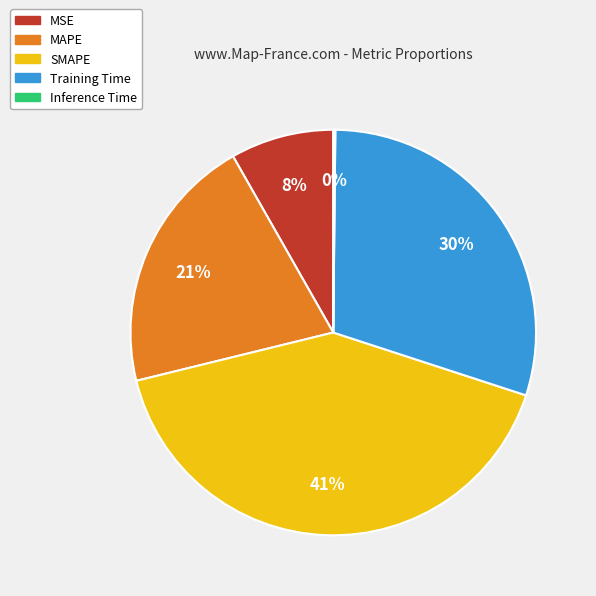

Is the sum of MSE and Training Time greater than half?

No